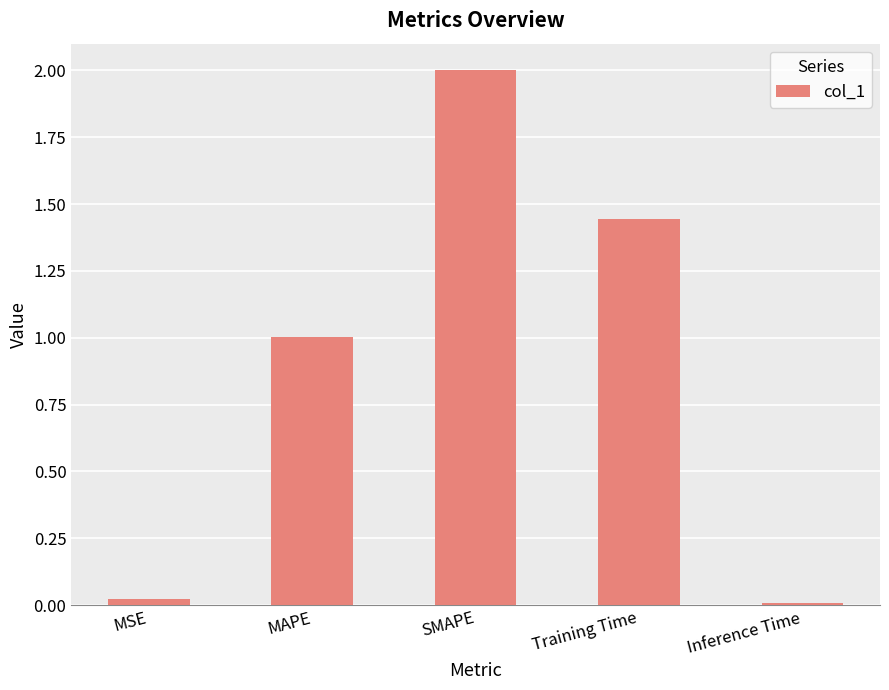

What is the label of the 2nd bar from the left?

MAPE